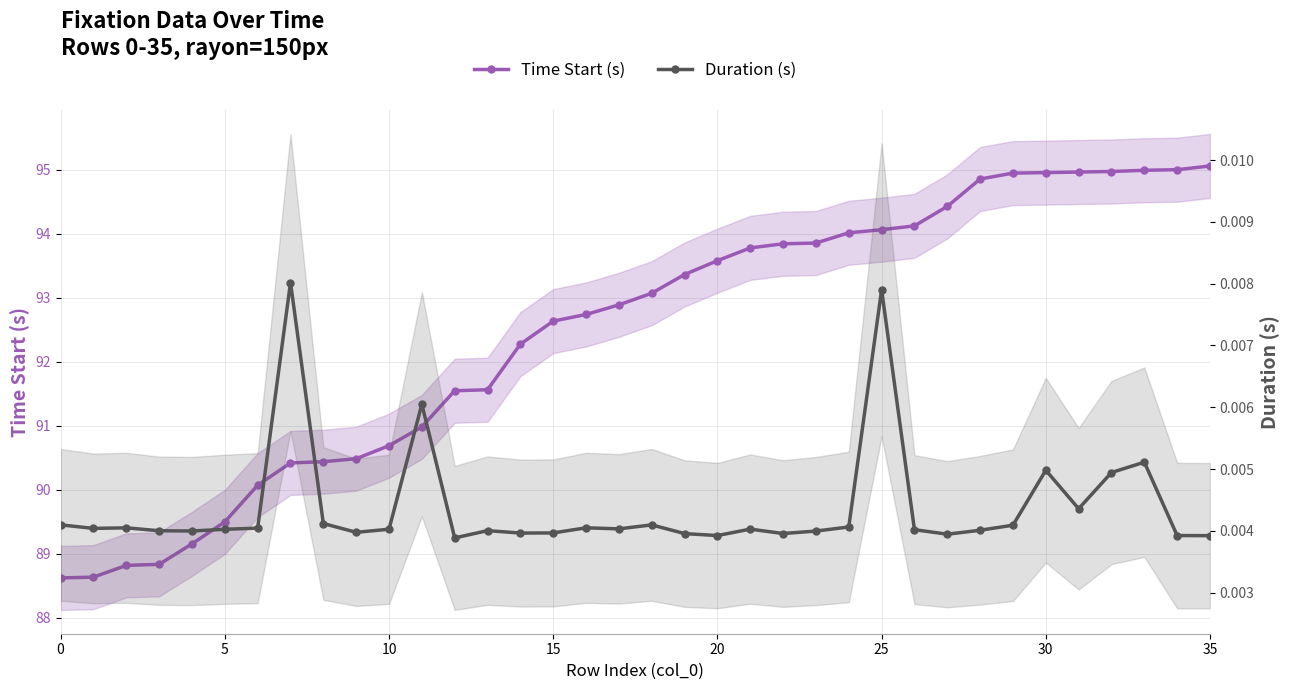

How many lines are shown in the chart?

2